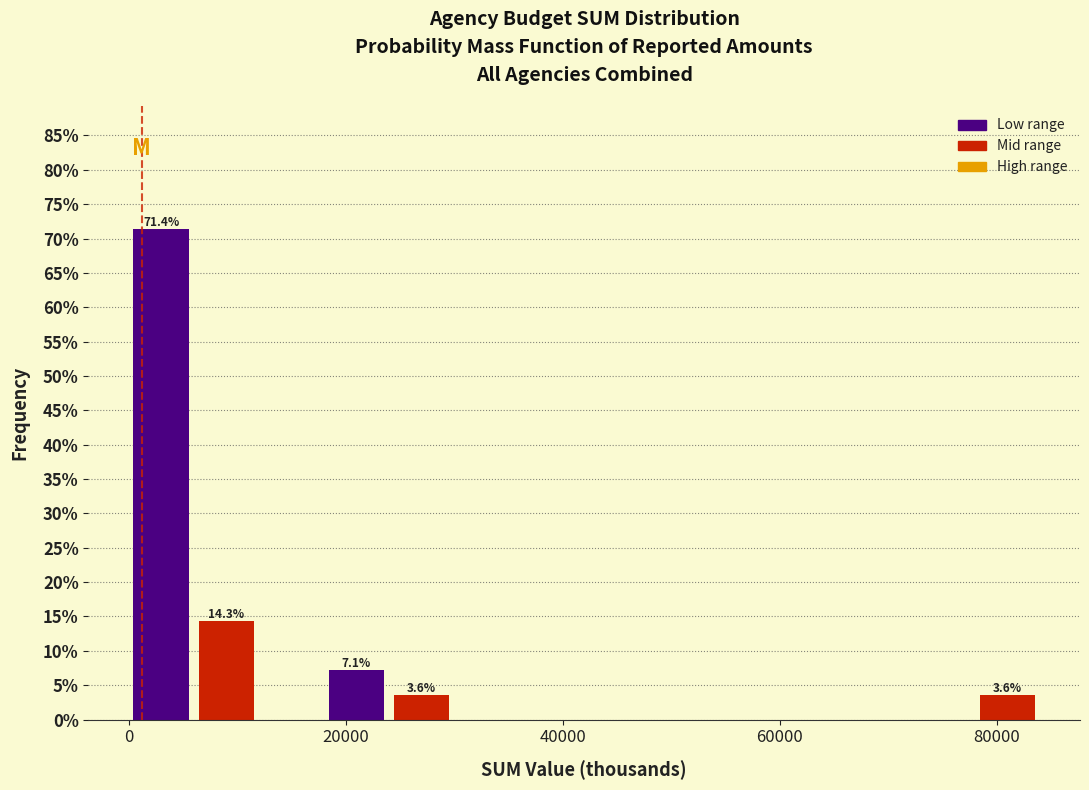

Around what value on the x-axis is the tallest bar? Give the approximate position of its centre, as read against the axis.

2000